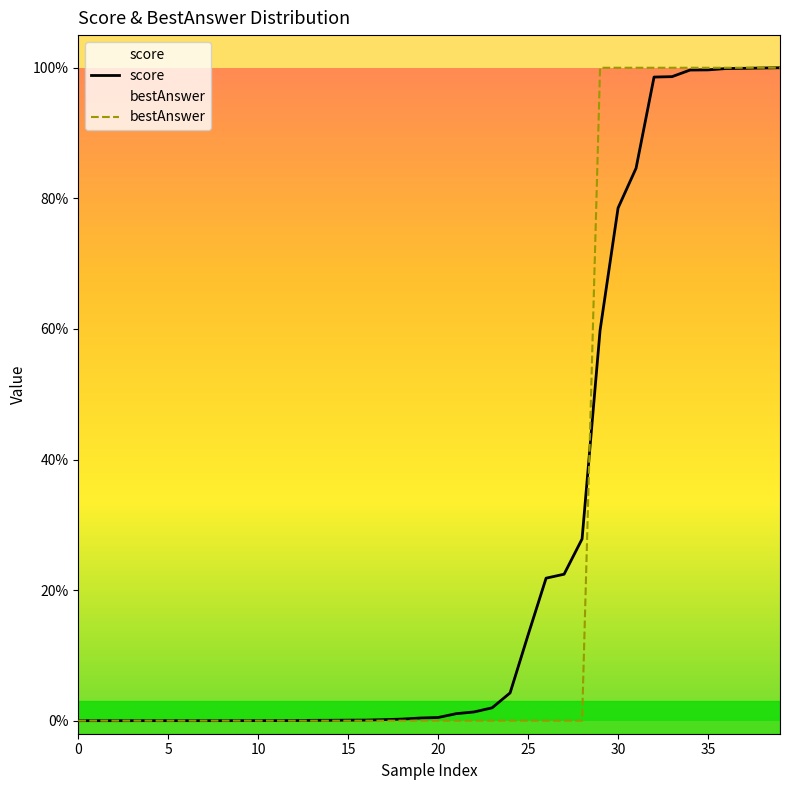

Between which two adjacent categories do bestAnswer and score first intersect?

28 and 29